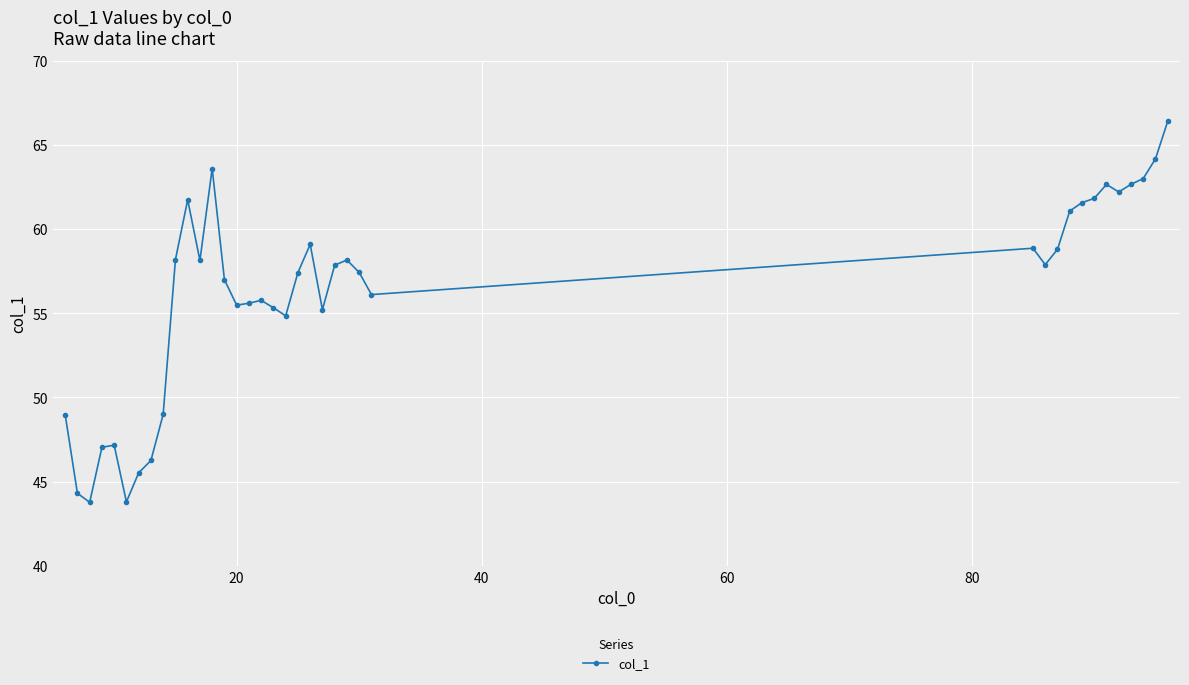

What is the minimum value shown in the chart?

43.8